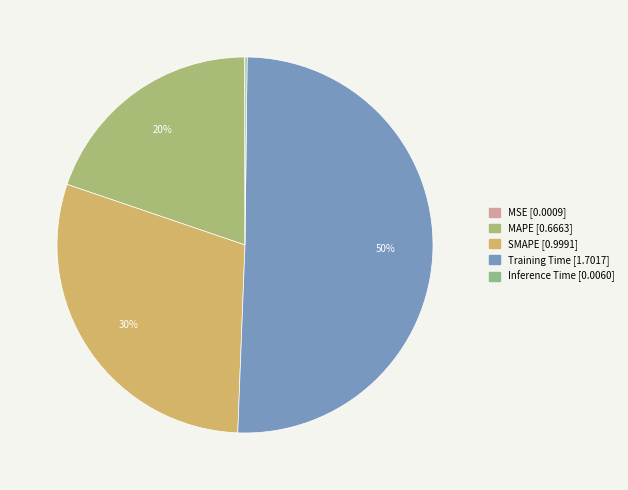

Combined, do SMAPE and MSE account for over 50%?

No